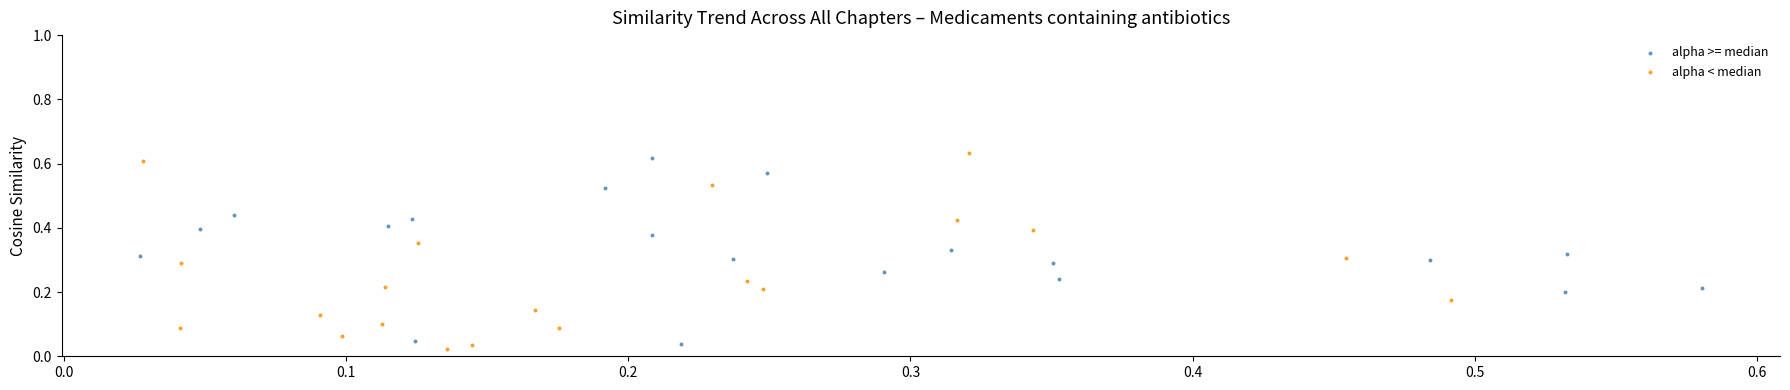

Which series has the largest Y range (max minus min)?

alpha < median